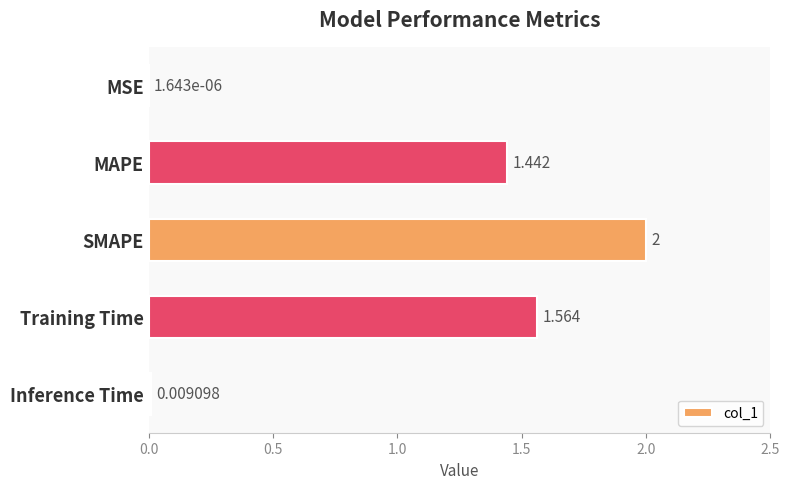

Where is the data nearest to the value 1?

MAPE